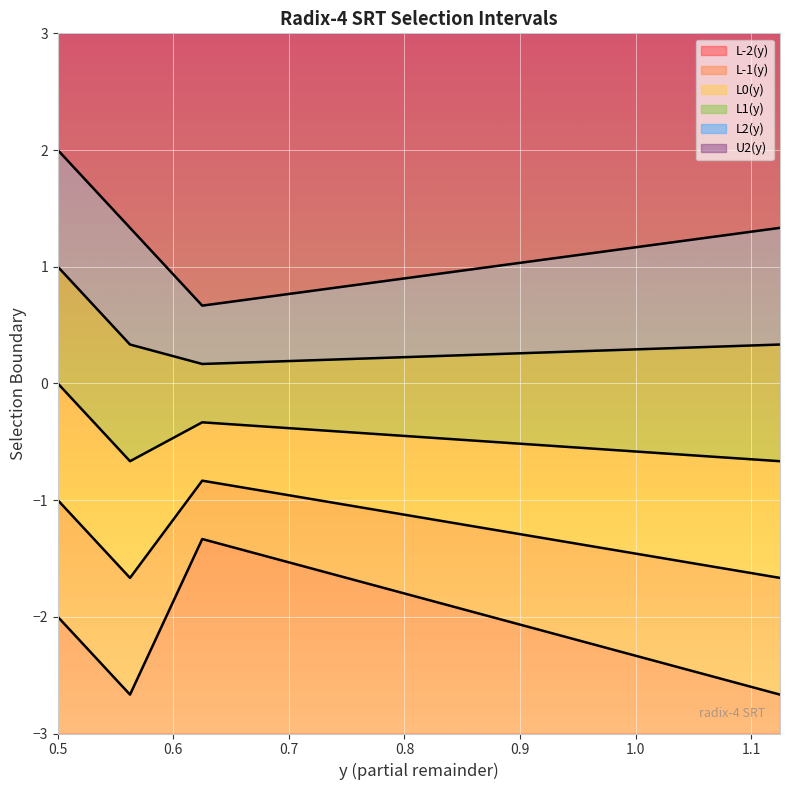

How many interior local peaks does the L-1(y) series have?

1